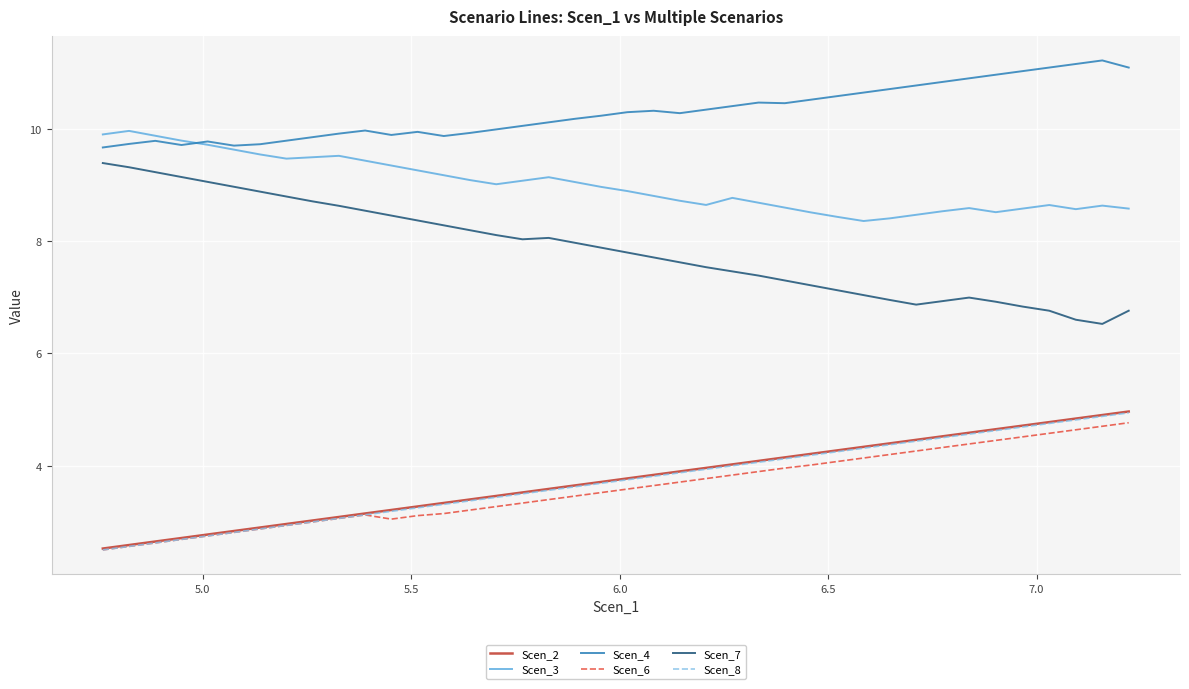

True or false: Scen_3 and Scen_2 cross at least once.

False